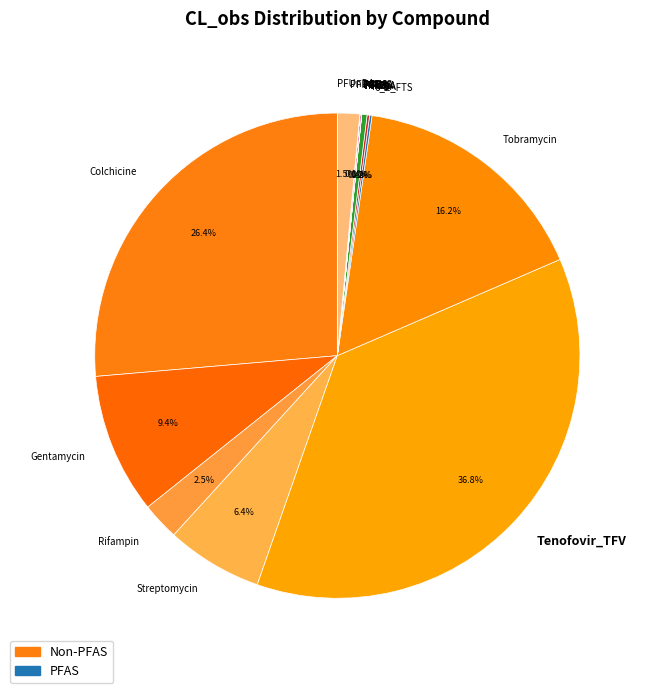

What portion of the pie excludes Gentamycin?

90.6%